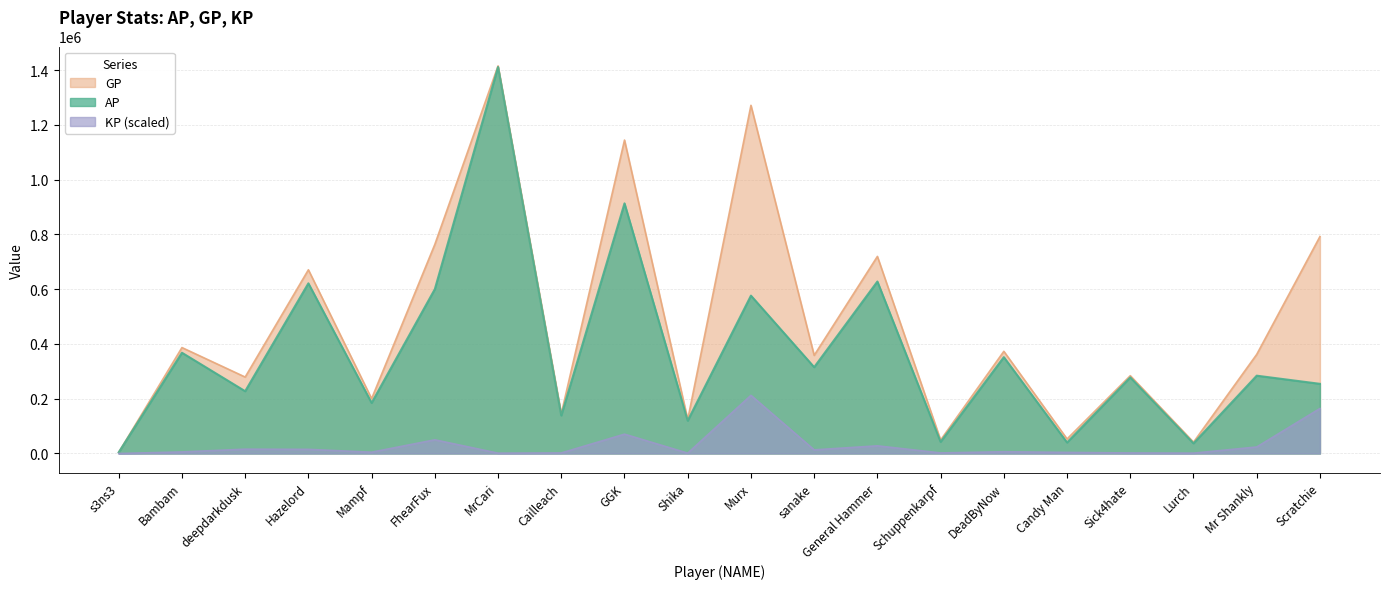

True or false: GP and KP cross at least once.

False